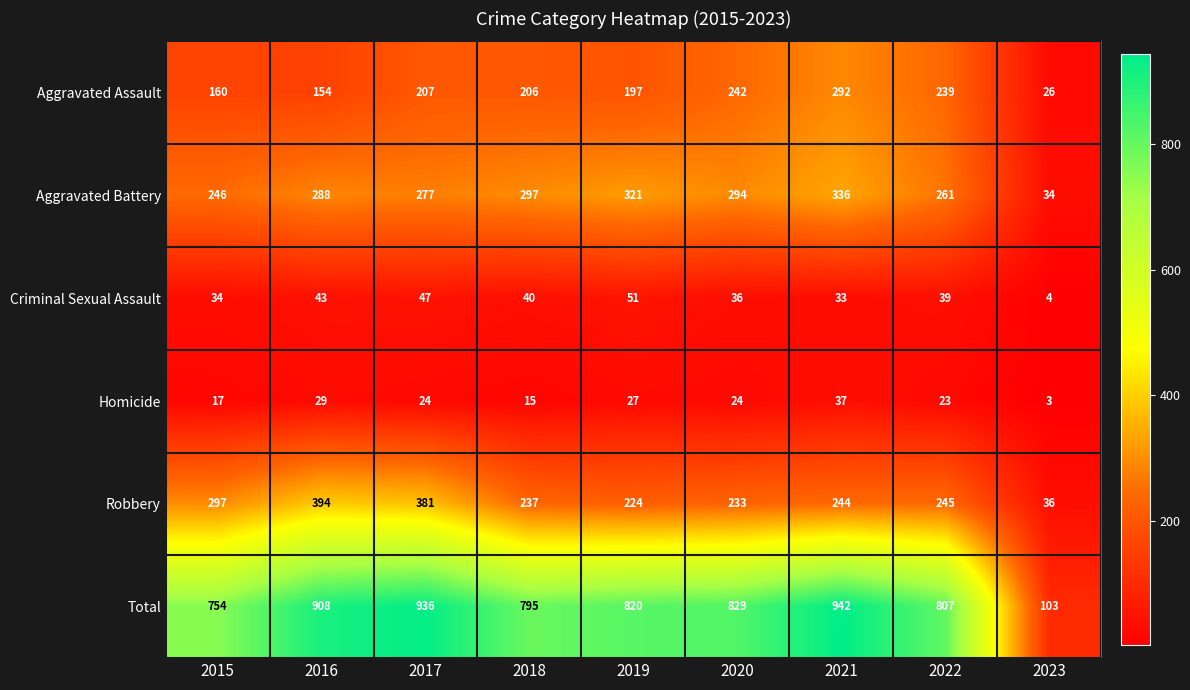

At which category does the chart reach its minimum across all series?

2023